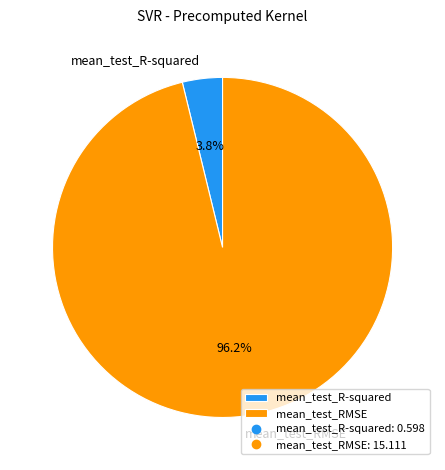

Which category has the biggest portion of the pie?

mean_test_RMSE